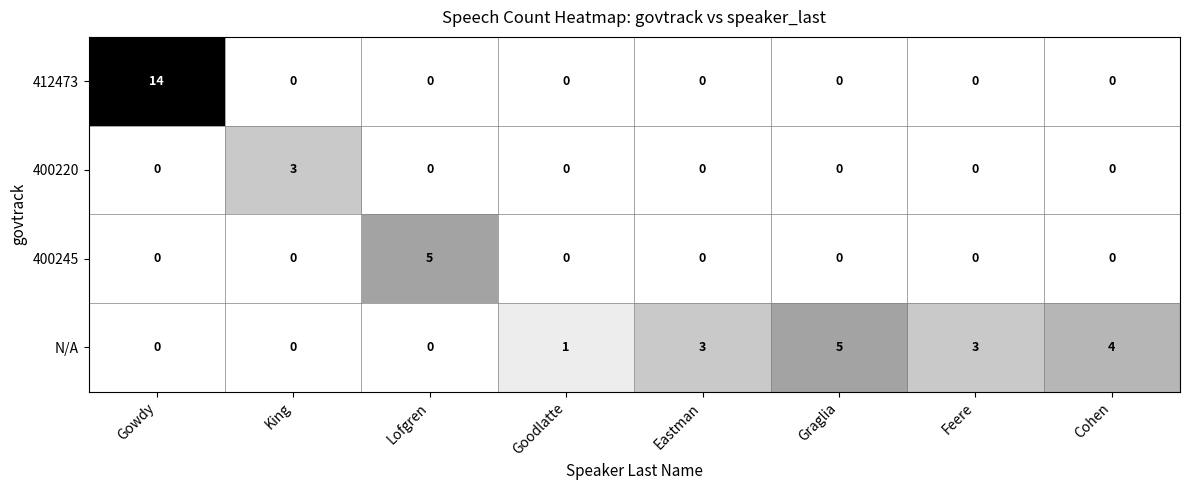

List the series in order of their overall mean, lowest first.

400220, 400245, 412473, N/A